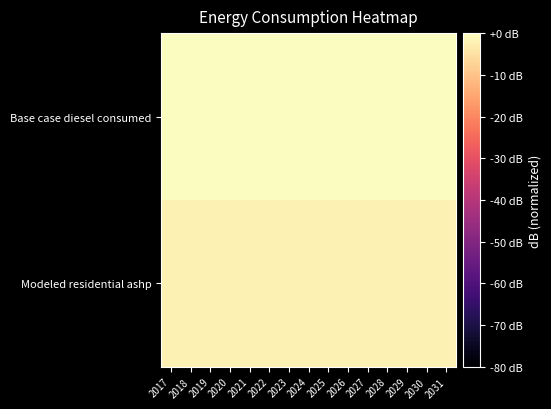

Which series has the largest range (max minus min)?

Modeled residential ashp